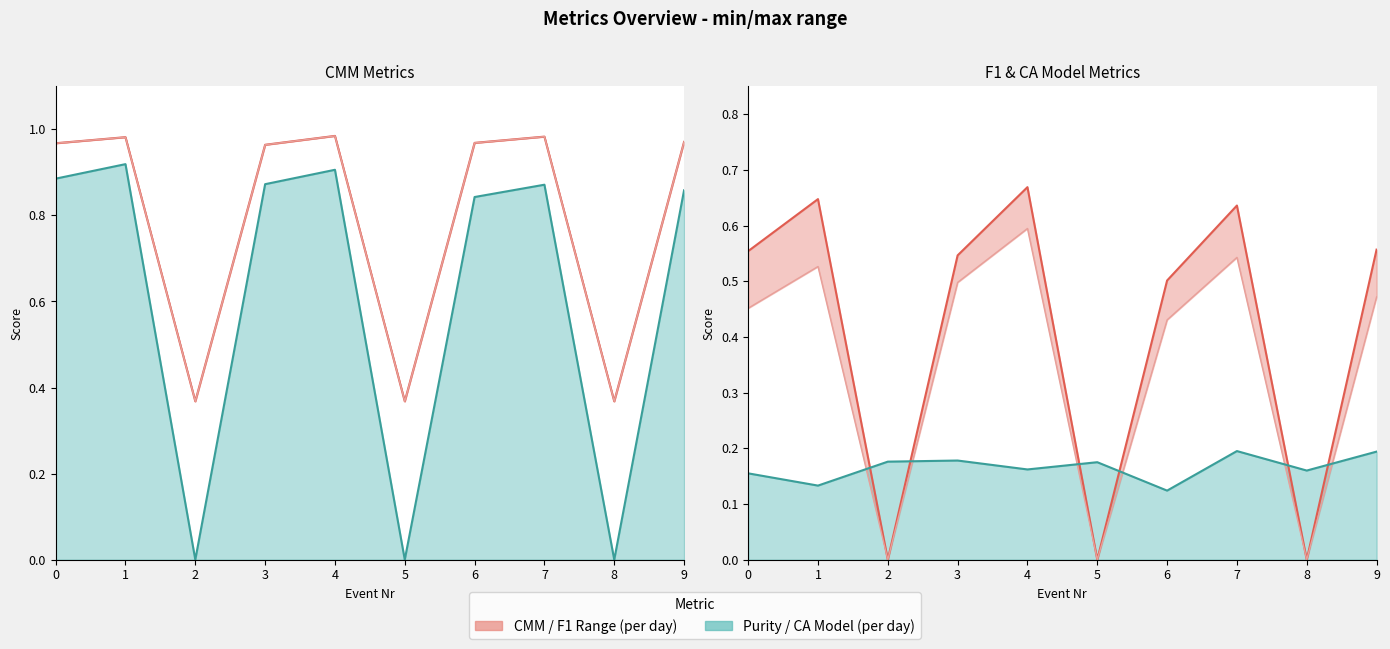

Reading left to right, extract all data points from this chart.

CMM (upper): 0=1.0	1=1.0	2=0.4	3=1.0	4=1.0	5=0.4	6=1.0	7=1.0	8=0.4	9=1.0
CMM Missed: 0=1.0	1=1.0	2=0.4	3=1.0	4=1.0	5=0.4	6=1.0	7=1.0	8=0.4	9=1.0
Purity (line): 0=0.9	1=0.9	2=0.0	3=0.9	4=0.9	5=0.0	6=0.8	7=0.9	8=0.0	9=0.9
F1-P (upper): 0=0.6	1=0.6	2=0.0	3=0.5	4=0.7	5=0.0	6=0.5	7=0.6	8=0.0	9=0.6
F1-R: 0=0.5	1=0.5	2=0.0	3=0.5	4=0.6	5=0.0	6=0.4	7=0.5	8=0.0	9=0.5
CA Model (line): 0=0.2	1=0.1	2=0.2	3=0.2	4=0.2	5=0.2	6=0.1	7=0.2	8=0.2	9=0.2